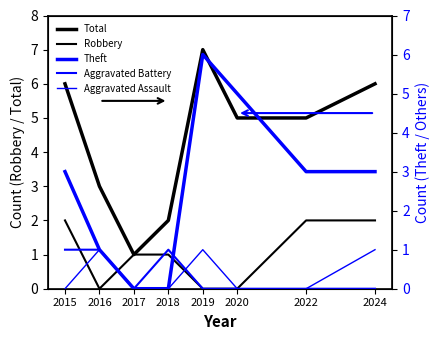

Which series has the widest spread of values?

Total